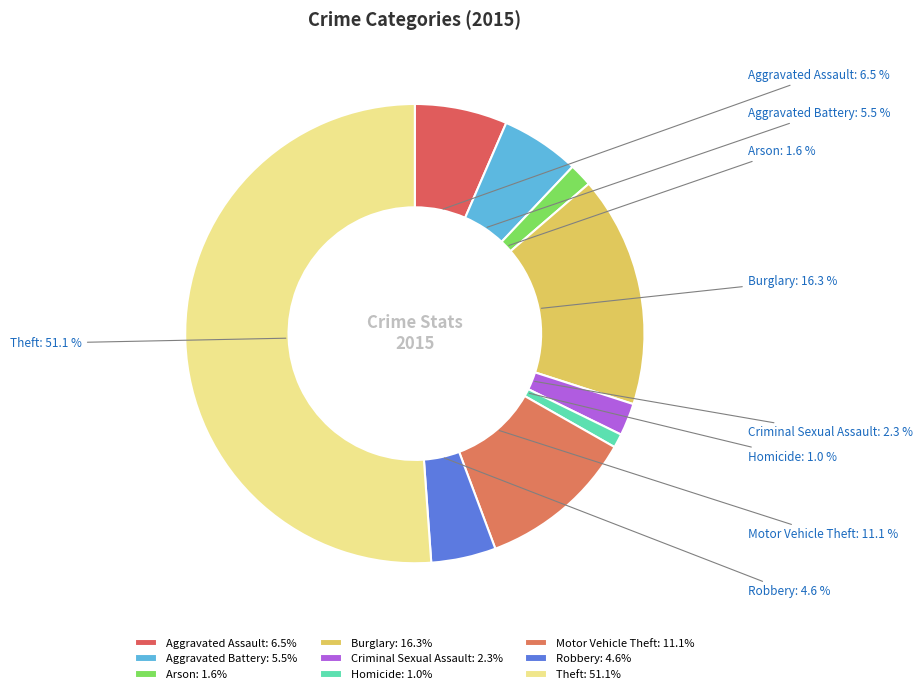

To the nearest percent, what portion does Arson represent?

2%